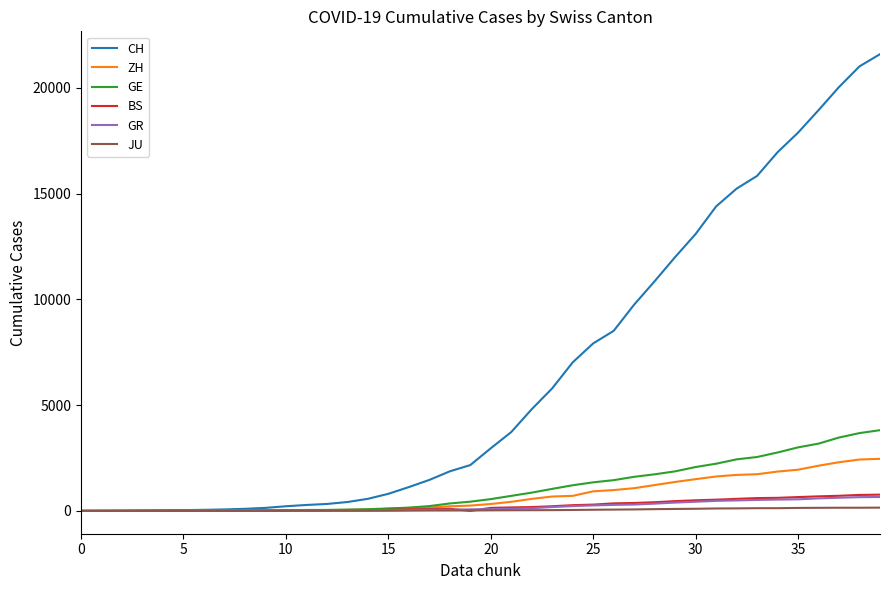

What is the highest value of the GR series?

657